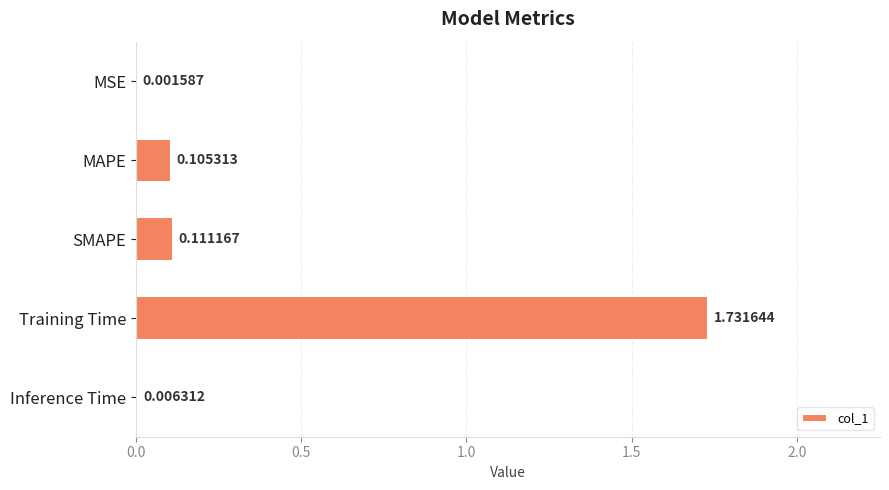

Are the bars horizontal?

Yes